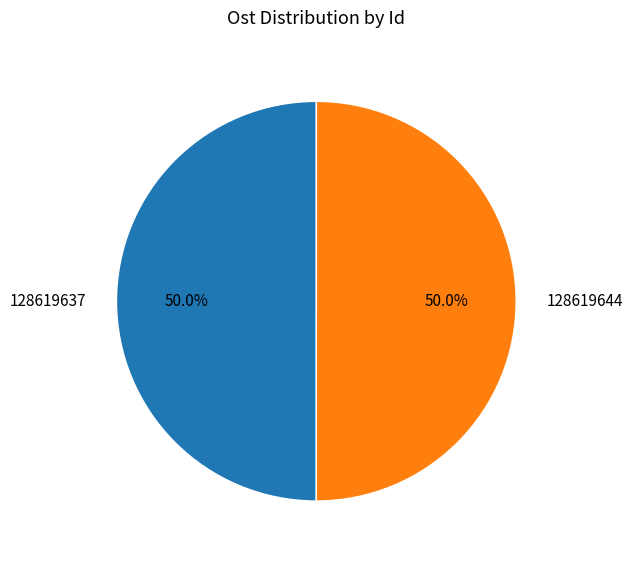

Approximately how many times larger is the value at 128619644 compared to 128619637?

1.0